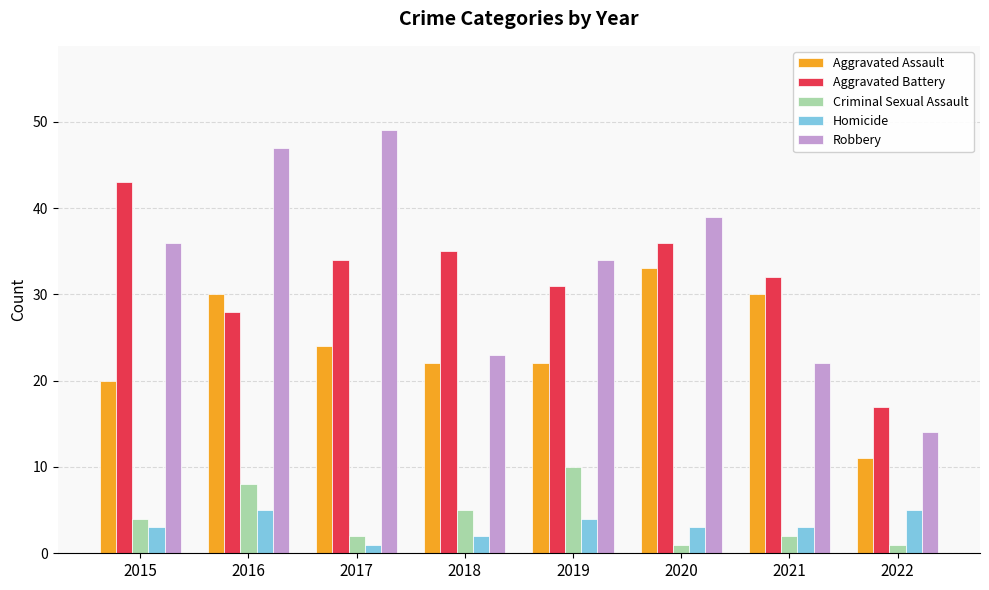

Reading left to right, extract all data points from this chart.

Aggravated Assault: 2015=20	2016=30	2017=24	2018=22	2019=22	2020=33	2021=30	2022=11
Aggravated Battery: 2015=43	2016=28	2017=34	2018=35	2019=31	2020=36	2021=32	2022=17
Criminal Sexual Assault: 2015=4	2016=8	2017=2	2018=5	2019=10	2020=1	2021=2	2022=1
Homicide: 2015=3	2016=5	2017=1	2018=2	2019=4	2020=3	2021=3	2022=5
Robbery: 2015=36	2016=47	2017=49	2018=23	2019=34	2020=39	2021=22	2022=14